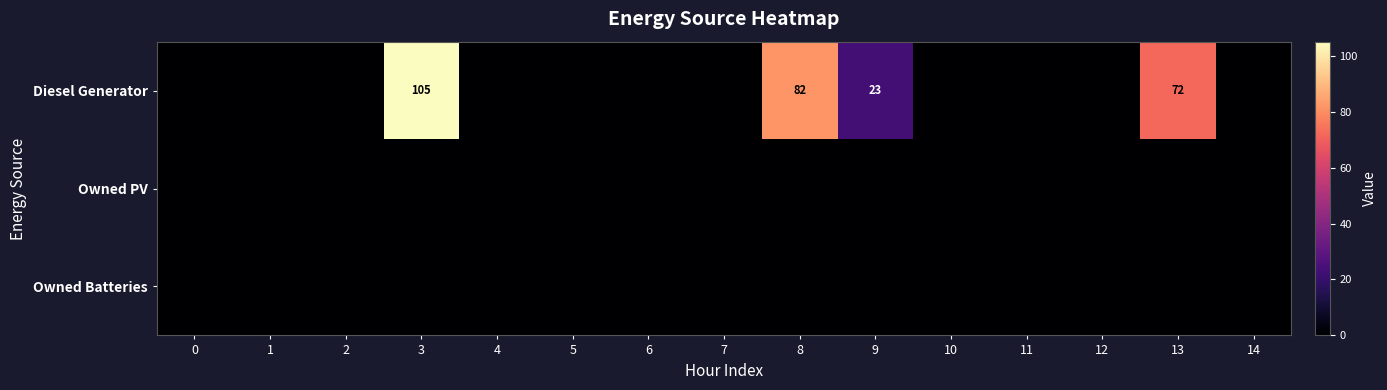

Between 14 and 1, which is larger?

14